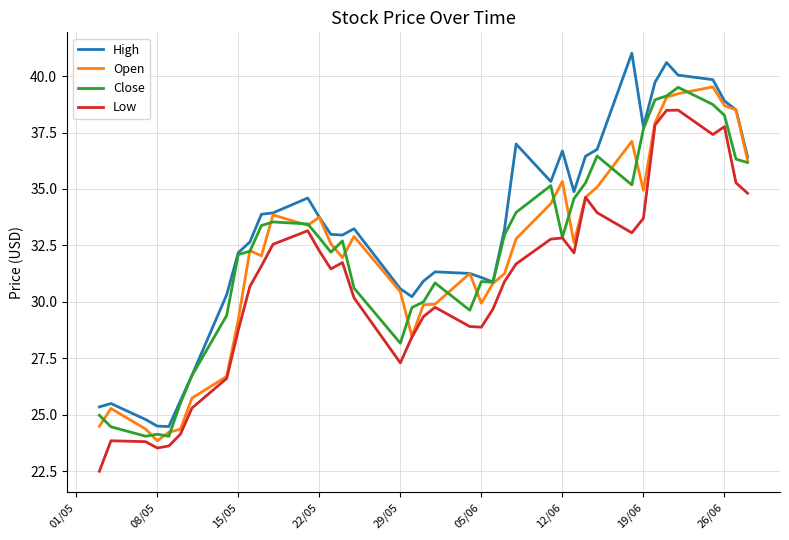

Which series has the largest range (max minus min)?

High